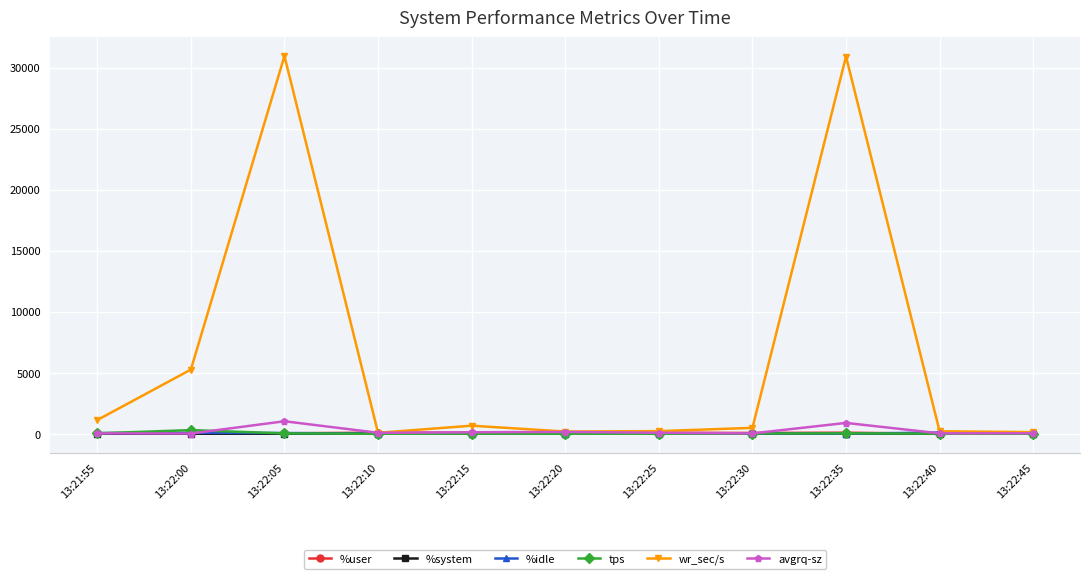

What is the label of the 10th point from the right?

13:22:00